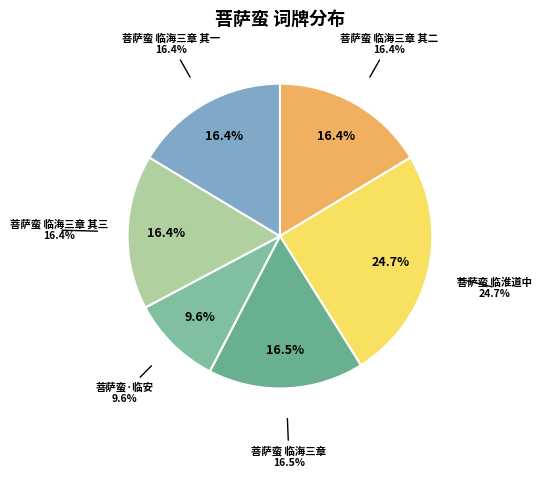

How many segments does this pie chart have?

6